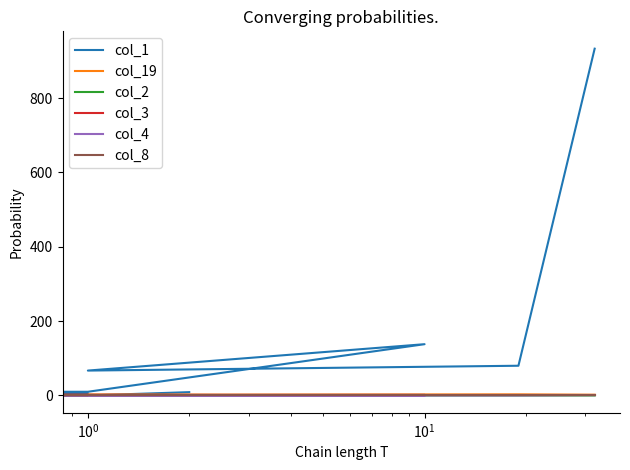

What is the highest value of the col_4 series?

1